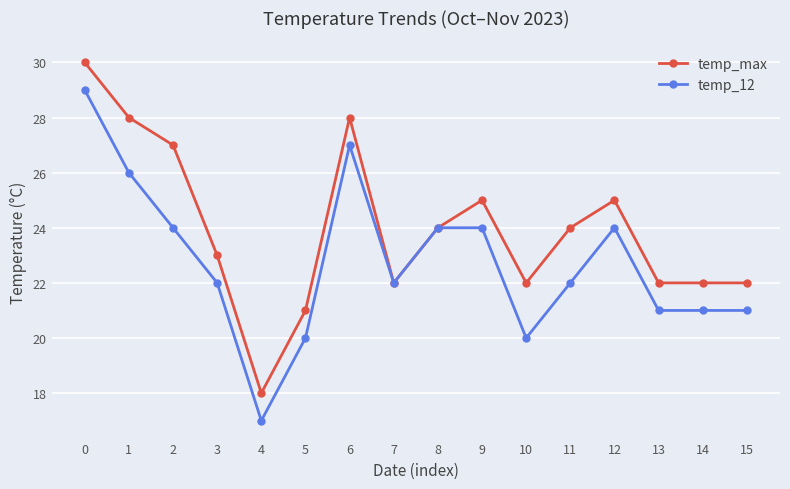

Which series has the largest total across all categories?

temp_max